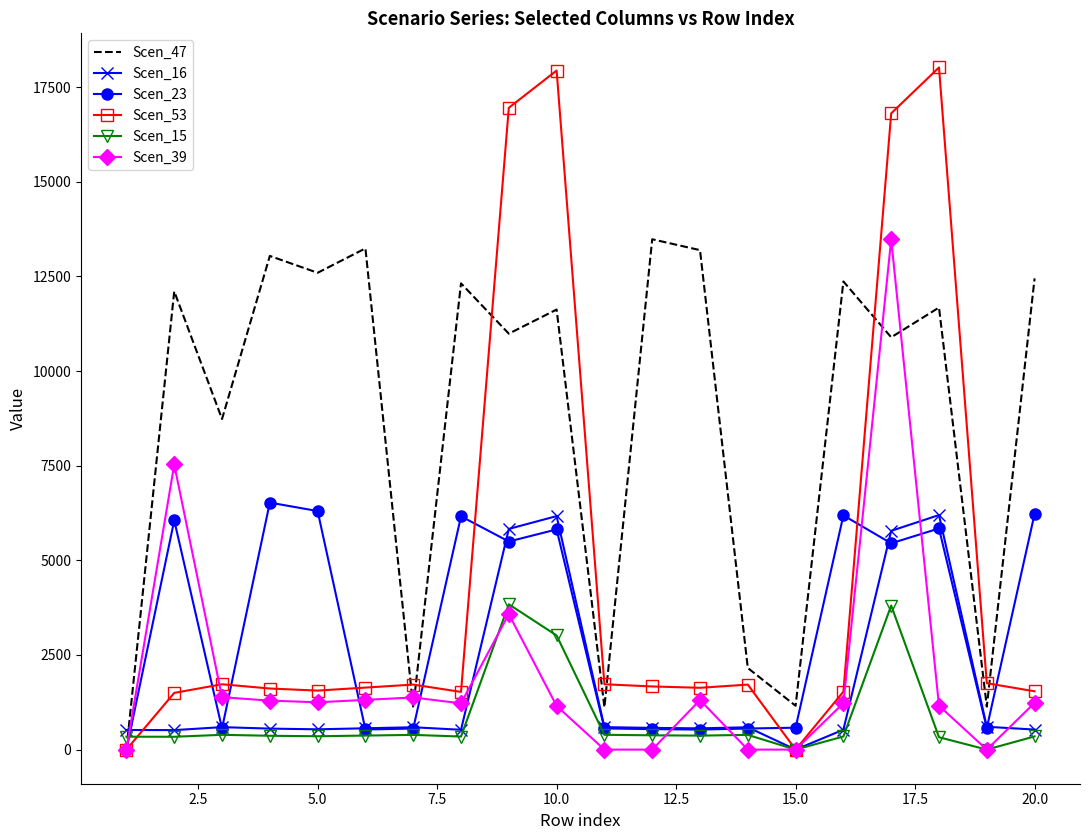

Which series has the widest spread of values?

Scen_53